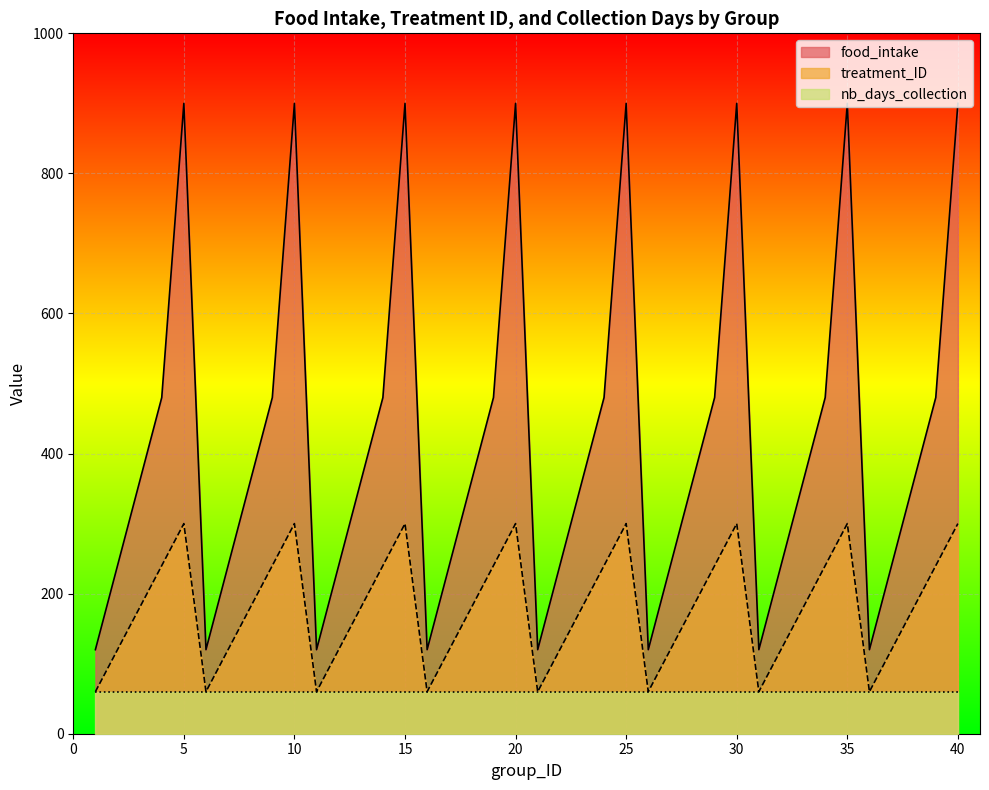

What is the value of the food_intake point at the 25th from the left?

900